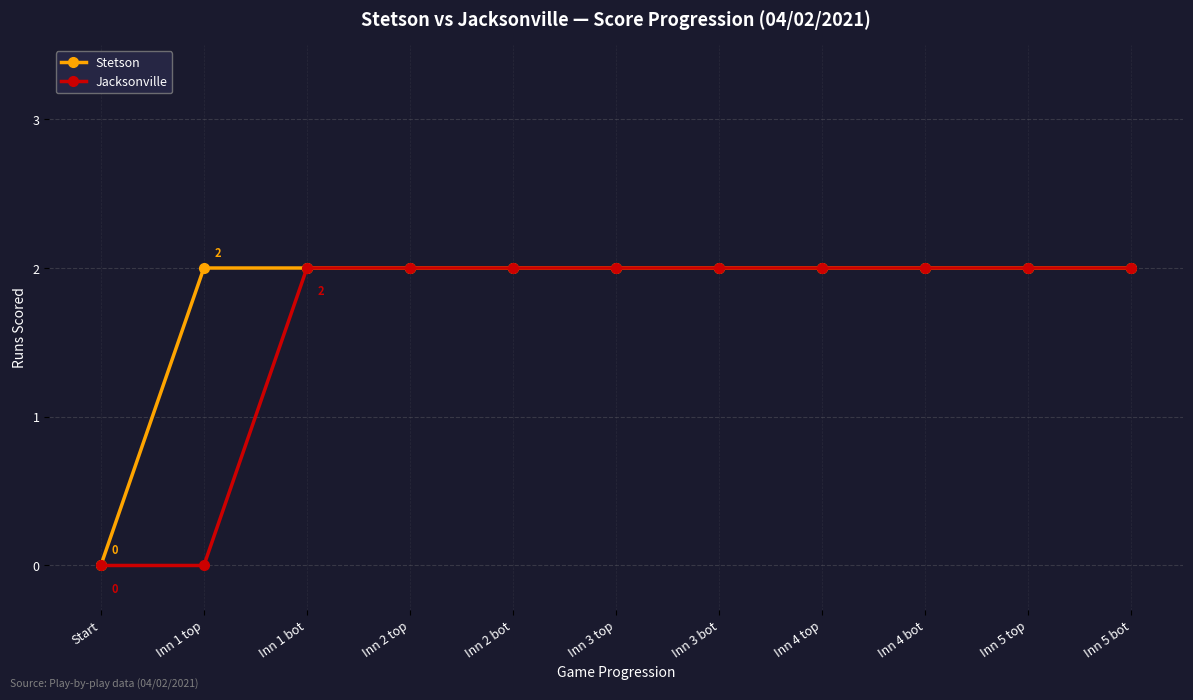

List the series in order of their overall mean, highest first.

Stetson, Jacksonville